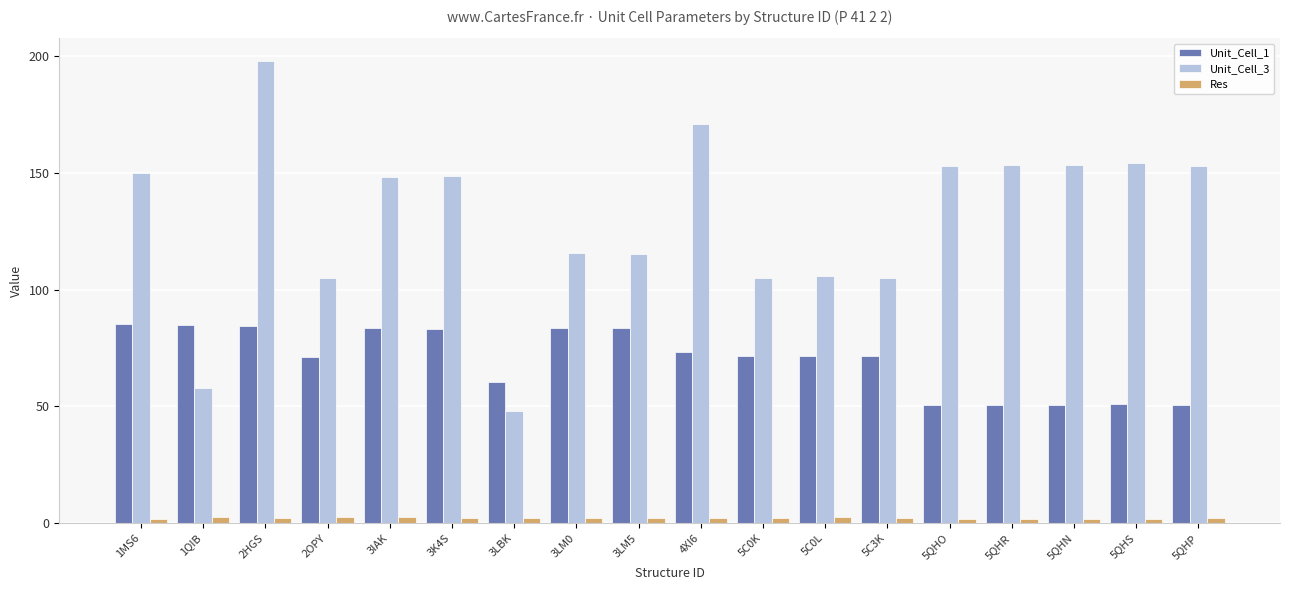

Is the value of Unit_Cell_1 at 5C0K greater than the value of Res at 5QHS?

Yes